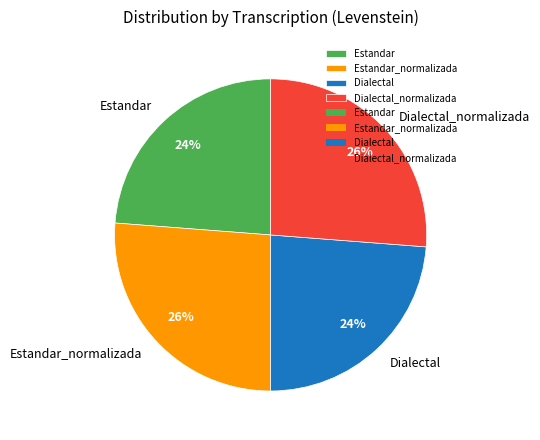

Approximately how many times larger is the value at Dialectal compared to Dialectal_normalizada?

0.9